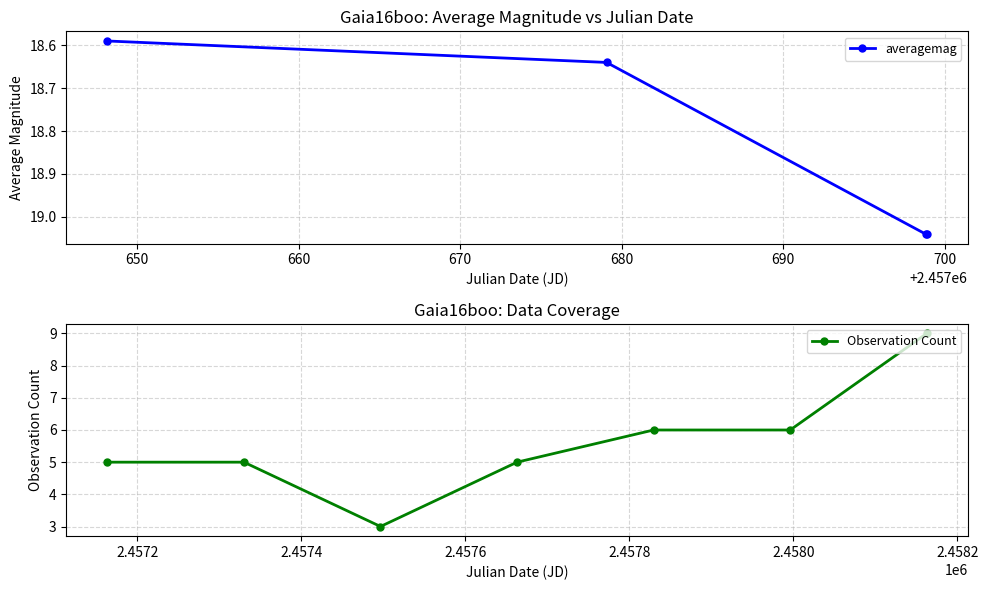

How many data points in averagemag are above 19?

2